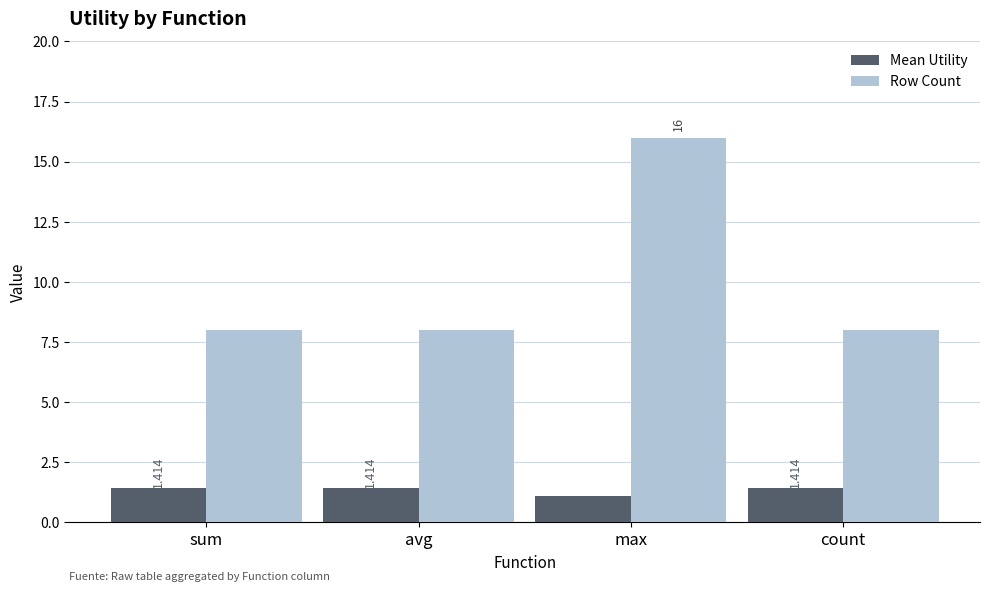

What is the label of the 3rd bar from the left?

max